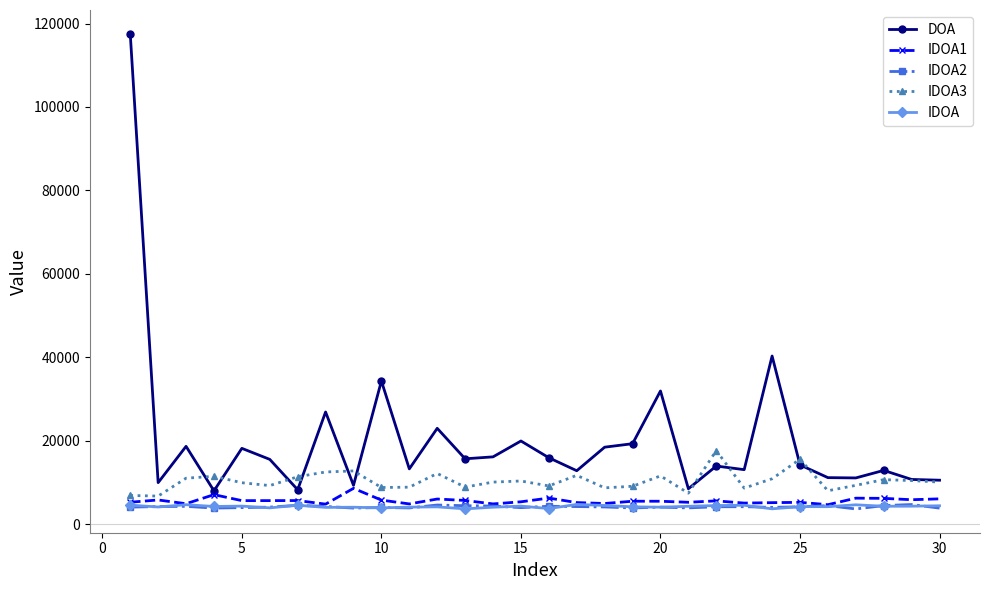

How many data points does each series have?

30